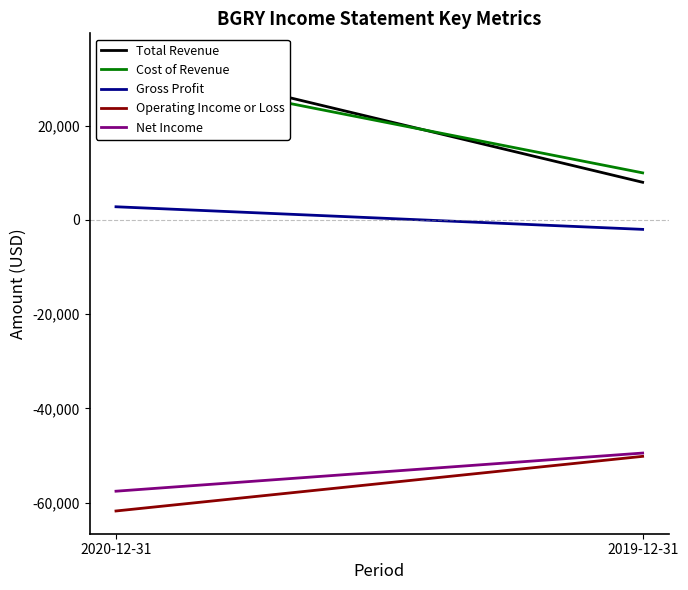

The value of Cost of Revenue at 2020-12-31 is 19363. True or false?

False